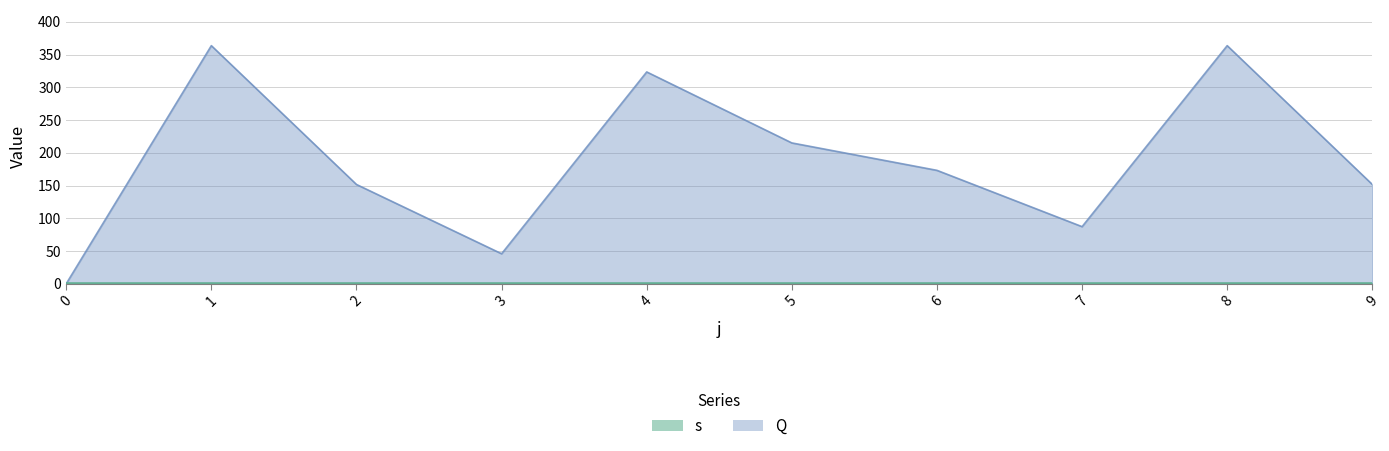

The chart shows a value of 151.1 at 7. True or false?

False